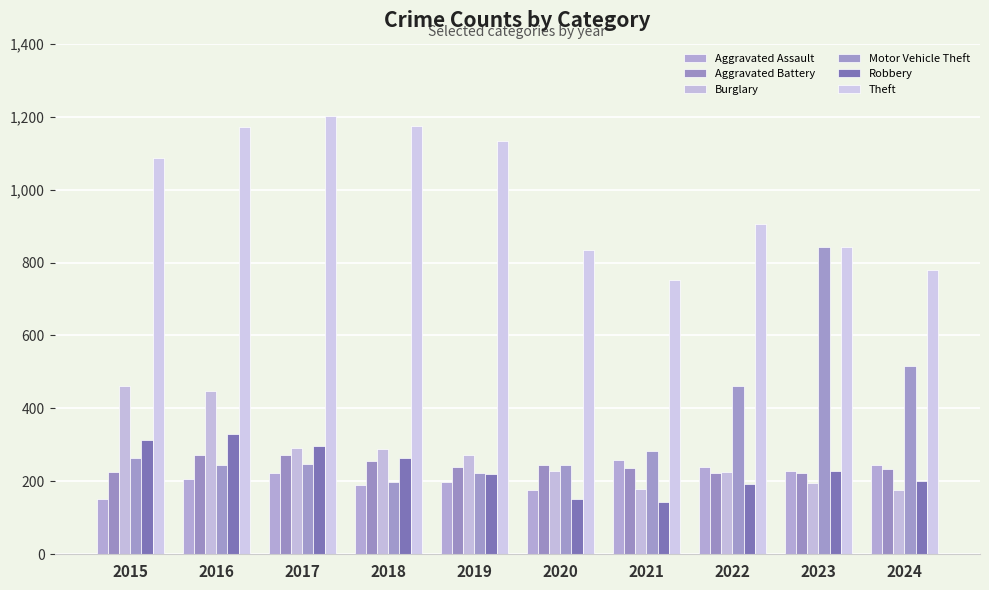

At how many categories does at least one series exceed 919?

5